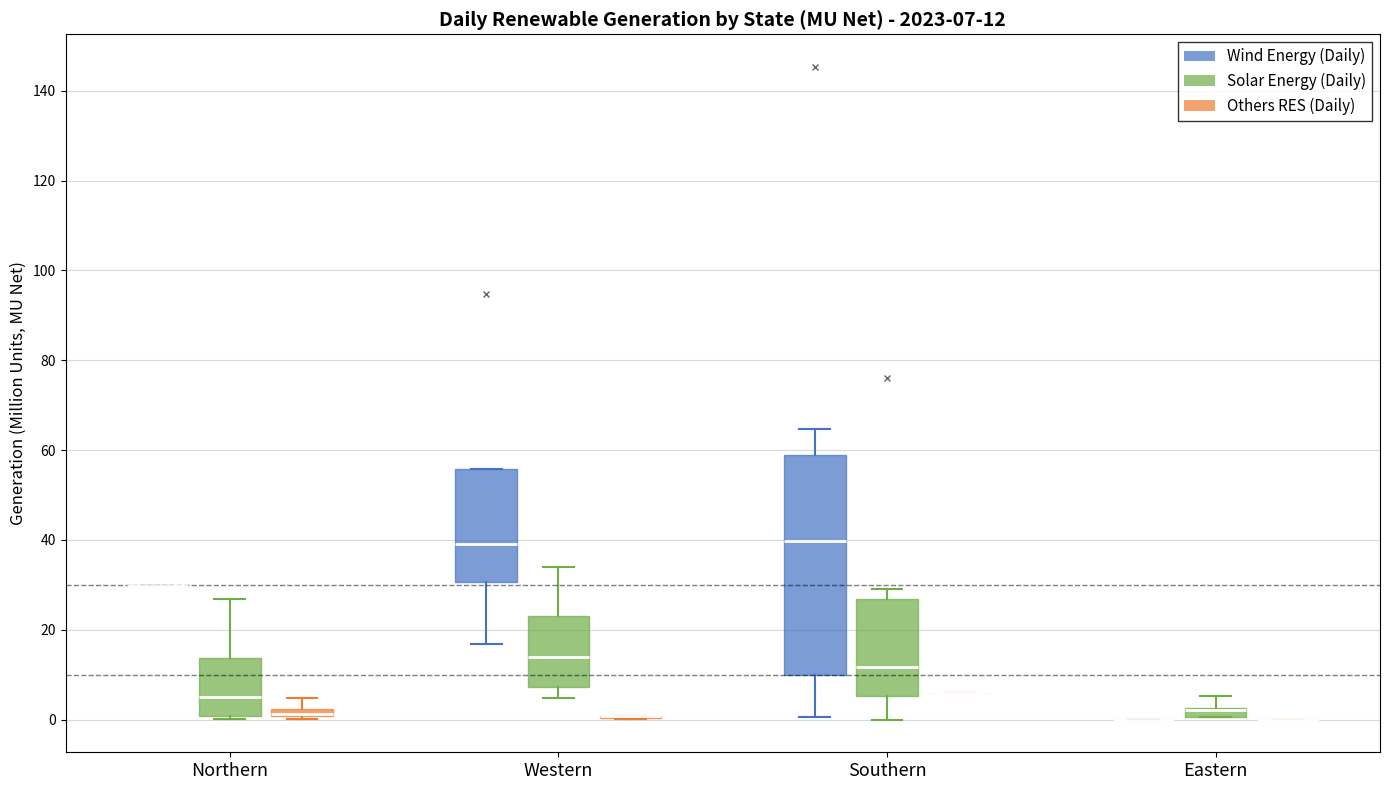

Comparing the boxes themselves (not the whiskers), which one is the tallest?

Southern (Wind Energy (Daily))